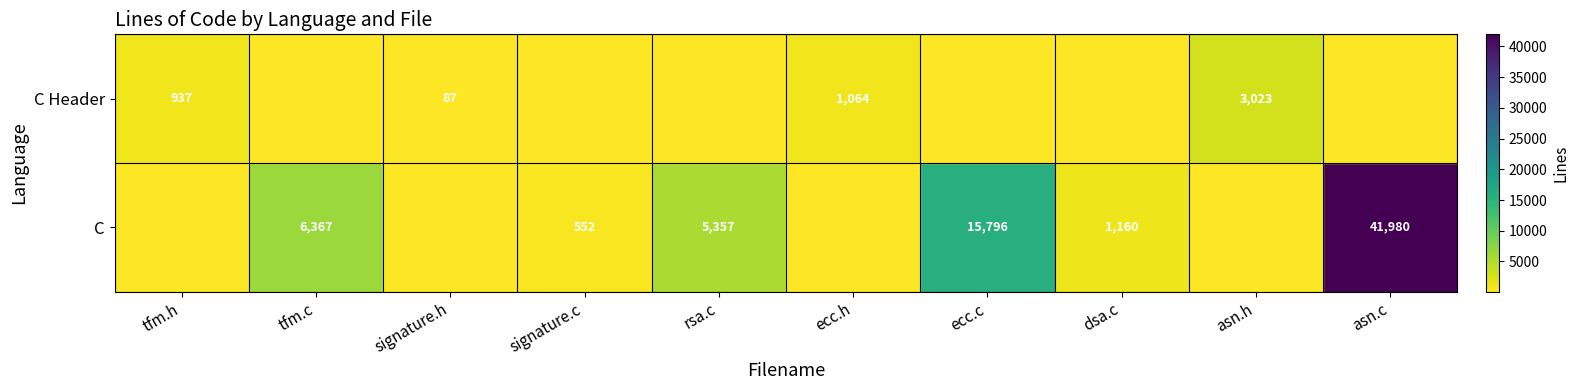

True or false: C has a value of 1963 at dsa.c.

False